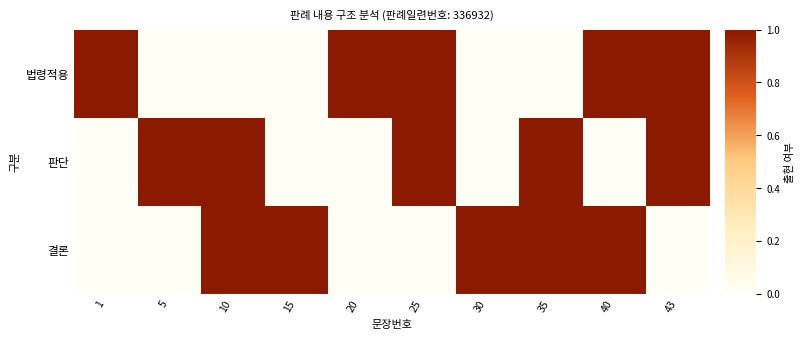

Which series changed the most between 5 and 20?

법령적용